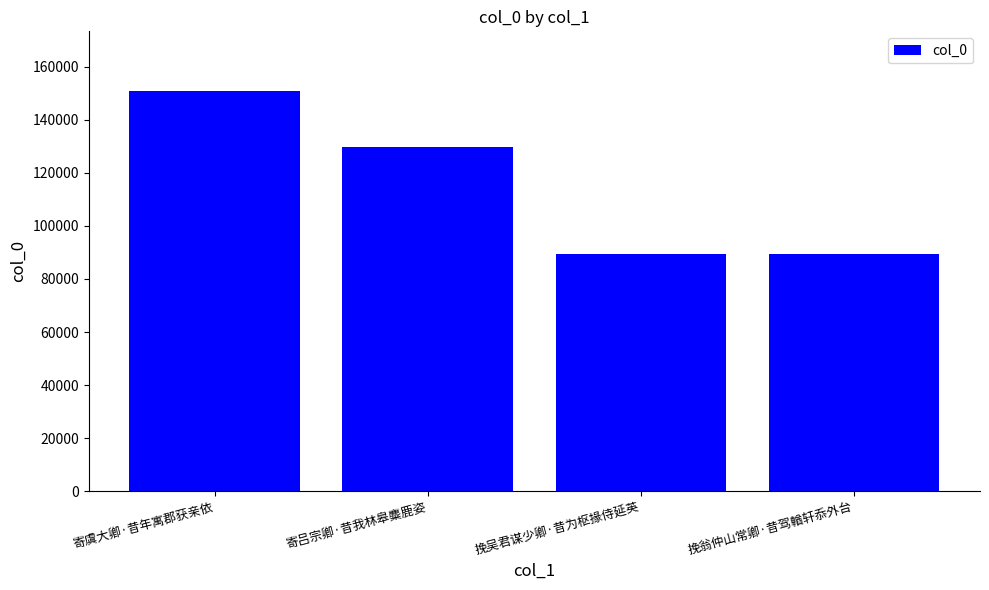

Between 寄虞大卿·昔年寓郡获亲依 and 挽翁仲山常卿·昔驾輶轩忝外台, which is larger?

寄虞大卿·昔年寓郡获亲依